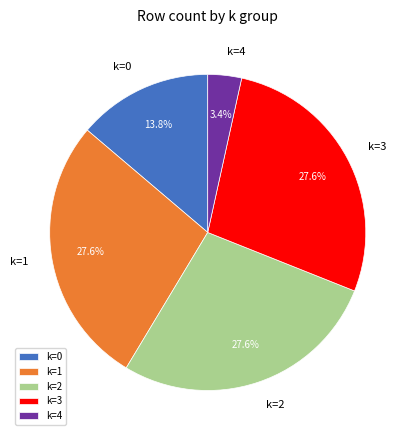

Is it true that k=2 is 42% of the pie?

False